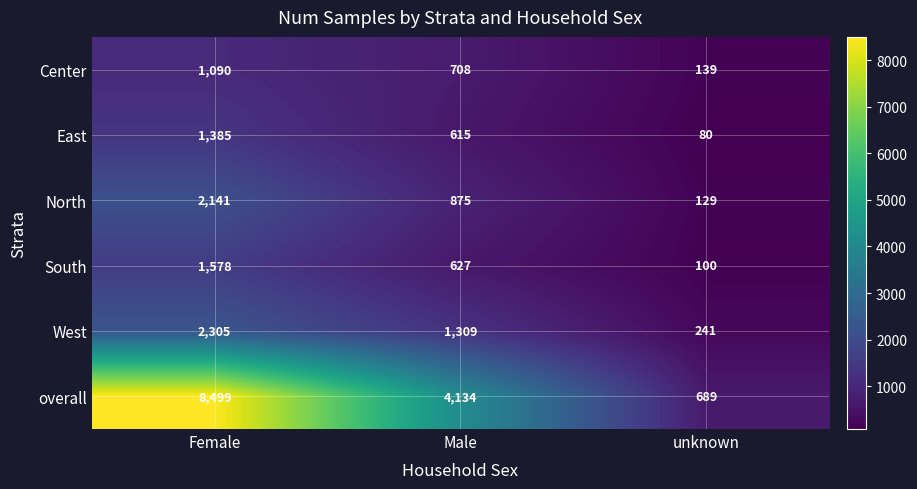

Reading left to right, list all the values displayed in this chart.

Center: 1090	708	139
East: 1385	615	80
North: 2141	875	129
South: 1578	627	100
West: 2305	1309	241
overall: 8499	4134	689